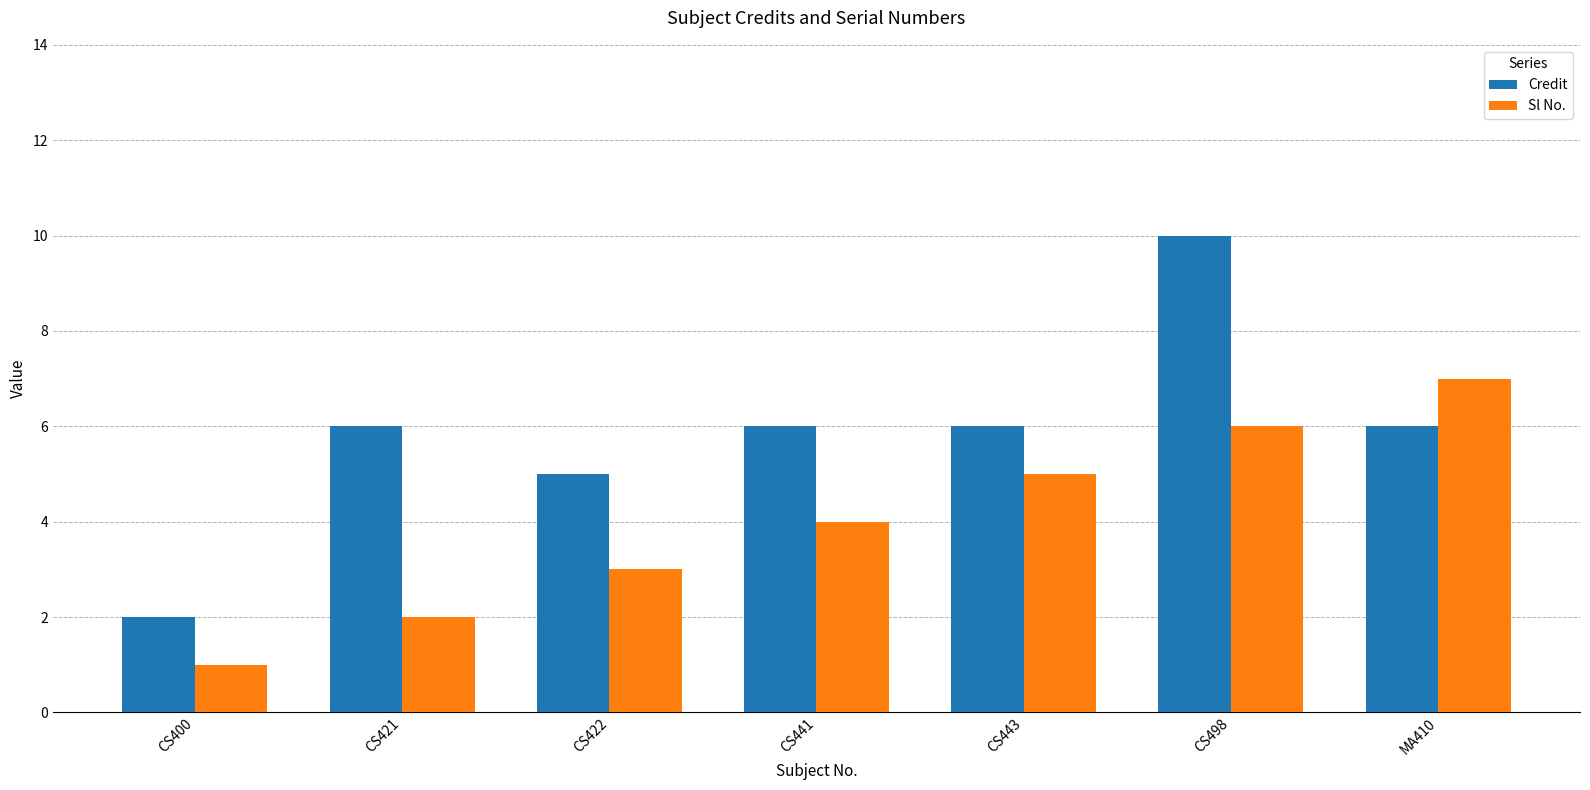

How many categories are shown in the chart?

7